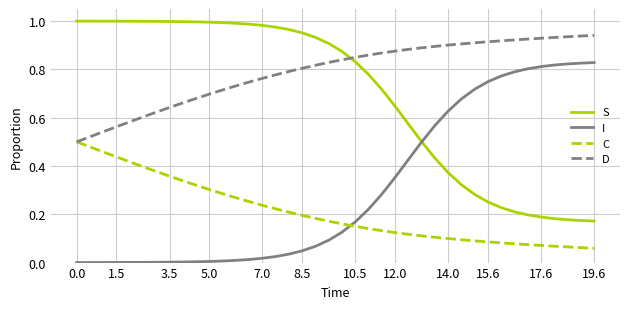

What are all the series names shown in the legend?

S, I, C, D